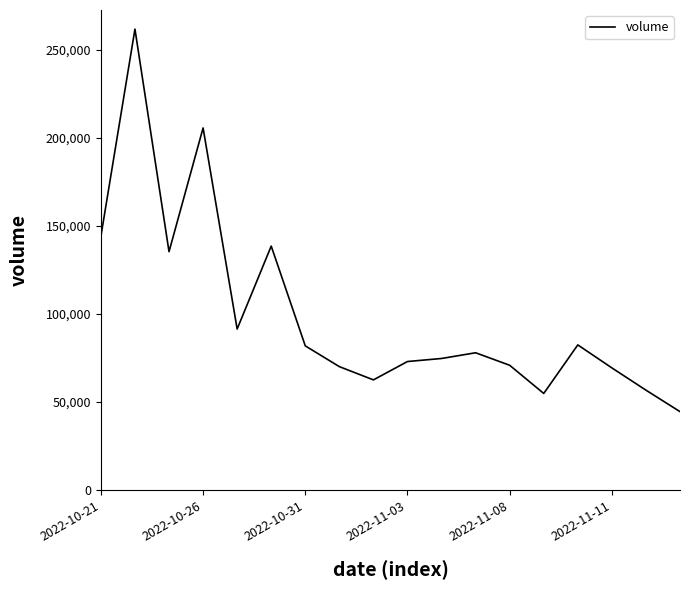

What is the average value?

99852